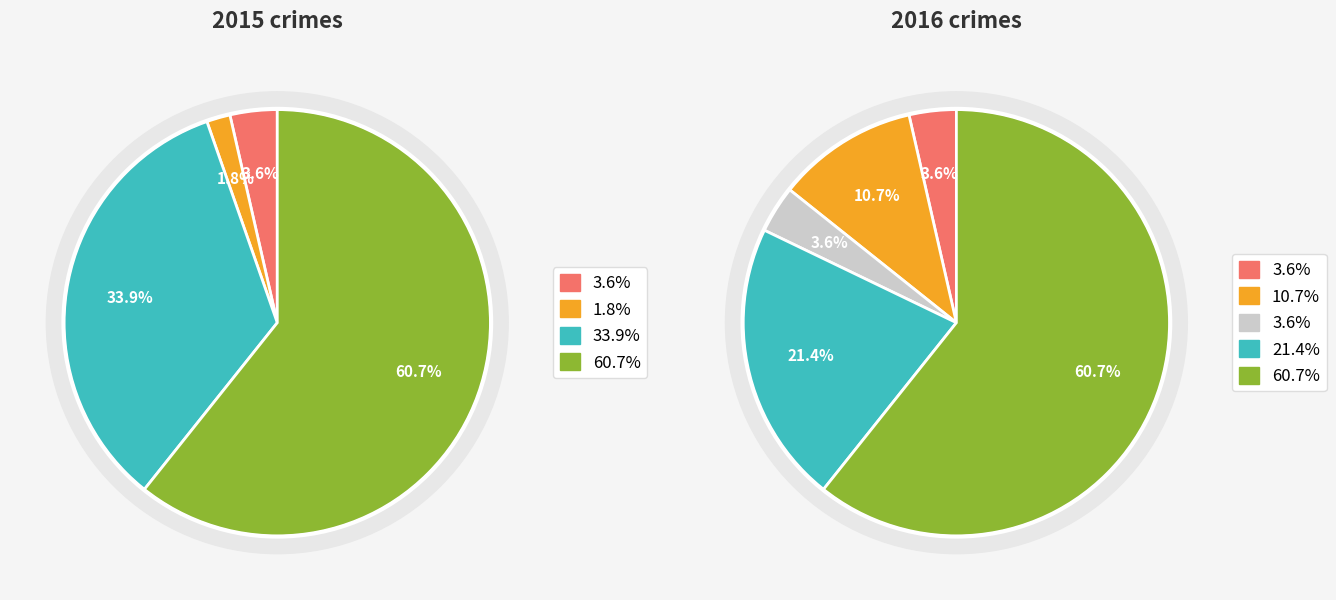

Which slice represents more than half of the pie?

4